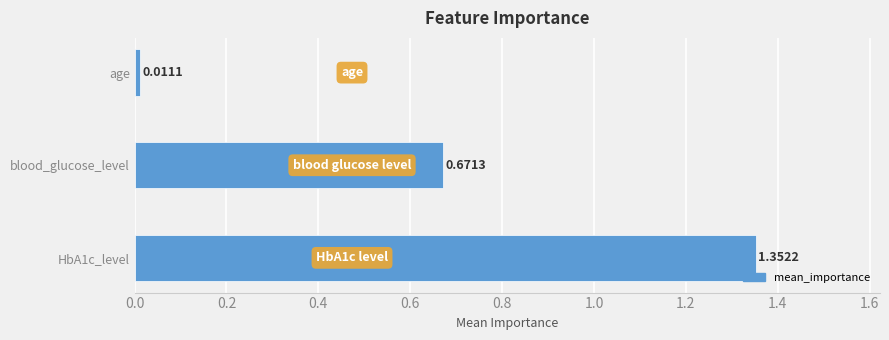

What is the label of the 2nd bar from the bottom?

blood_glucose_level